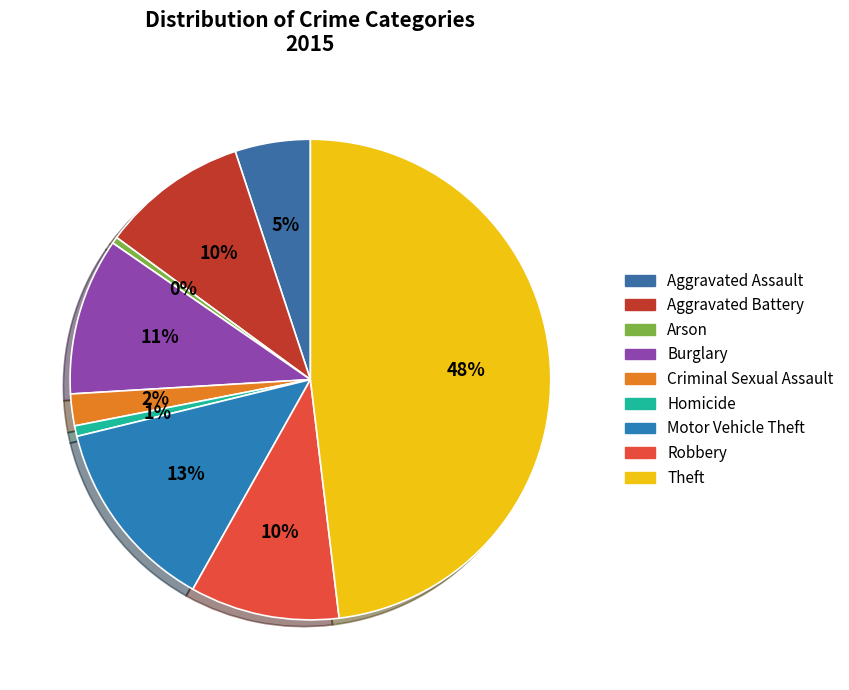

To the nearest percent, what portion does Theft represent?

48%